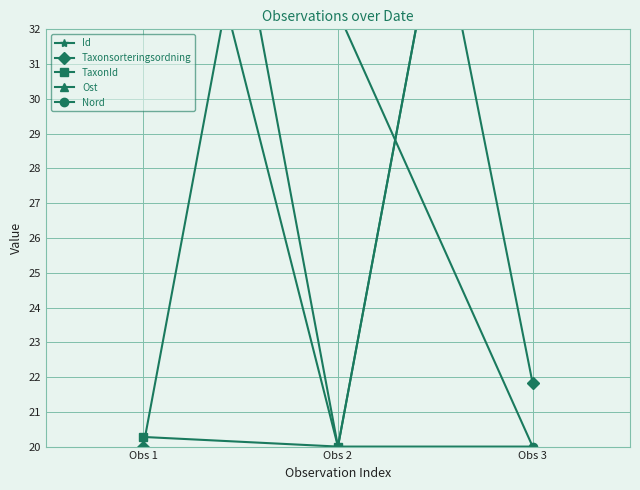

Count the number of categories in the chart.

3